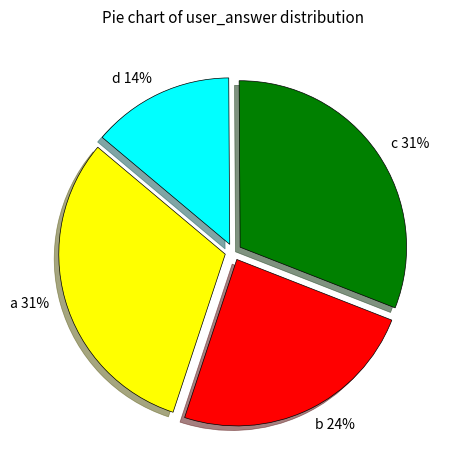

What is the smallest slice in the pie chart?

d